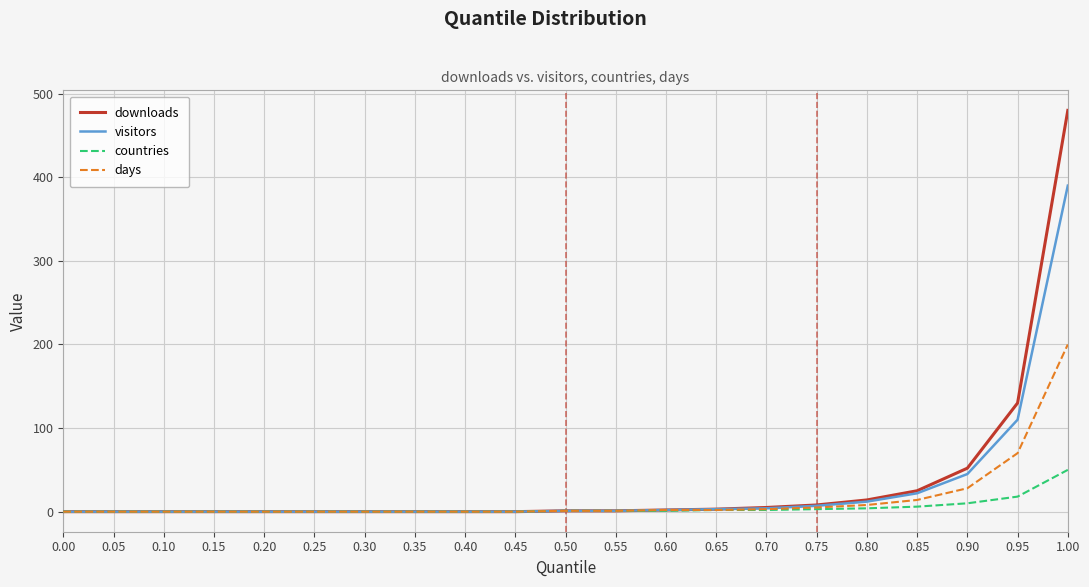

List the series in order of their peak value, highest first.

downloads, visitors, days, countries